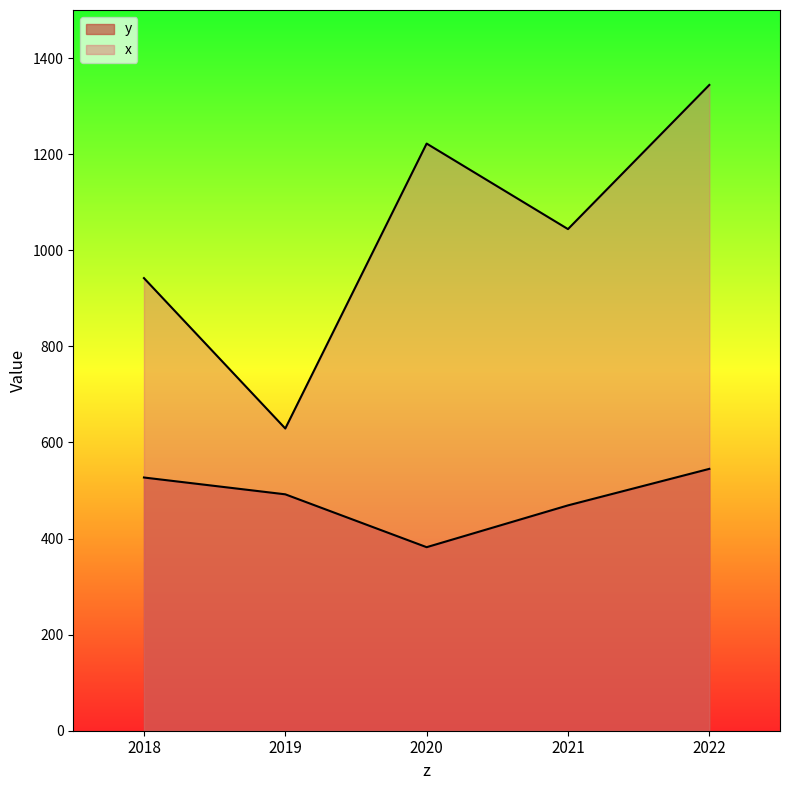

Where is x nearest to the value 986?

2018